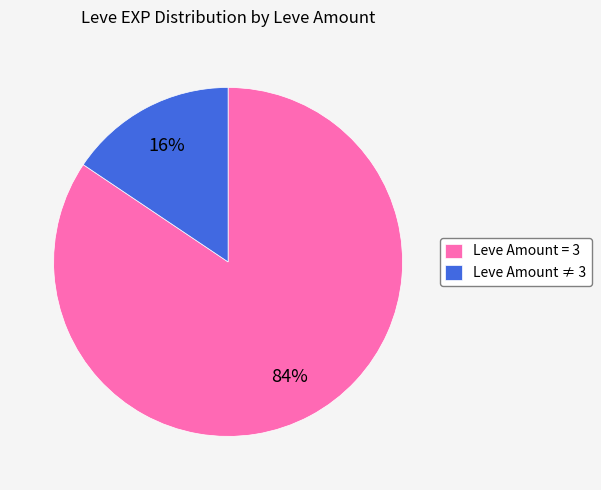

Combined, do Leve Amount ≠ 3 and Leve Amount = 3 account for over 50%?

Yes